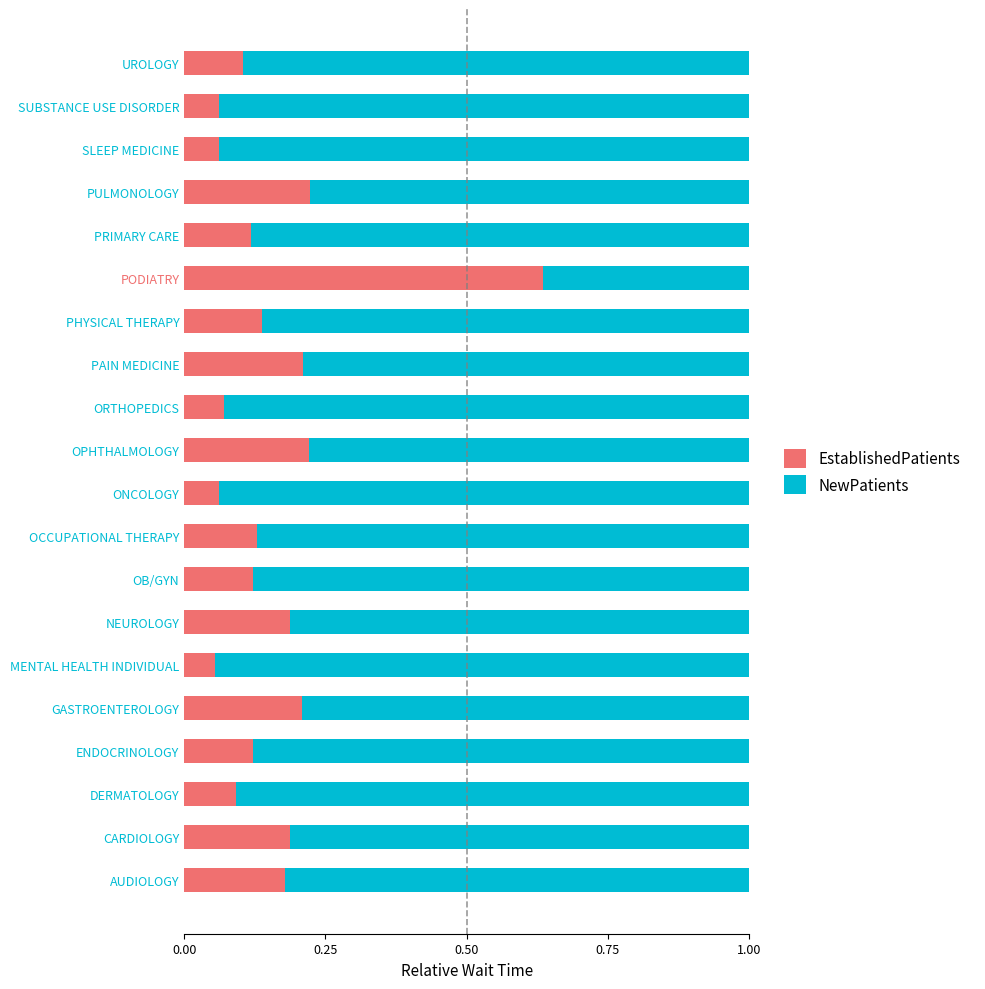

The EstablishedPatients series shows 0.2 at AUDIOLOGY. True or false?

True